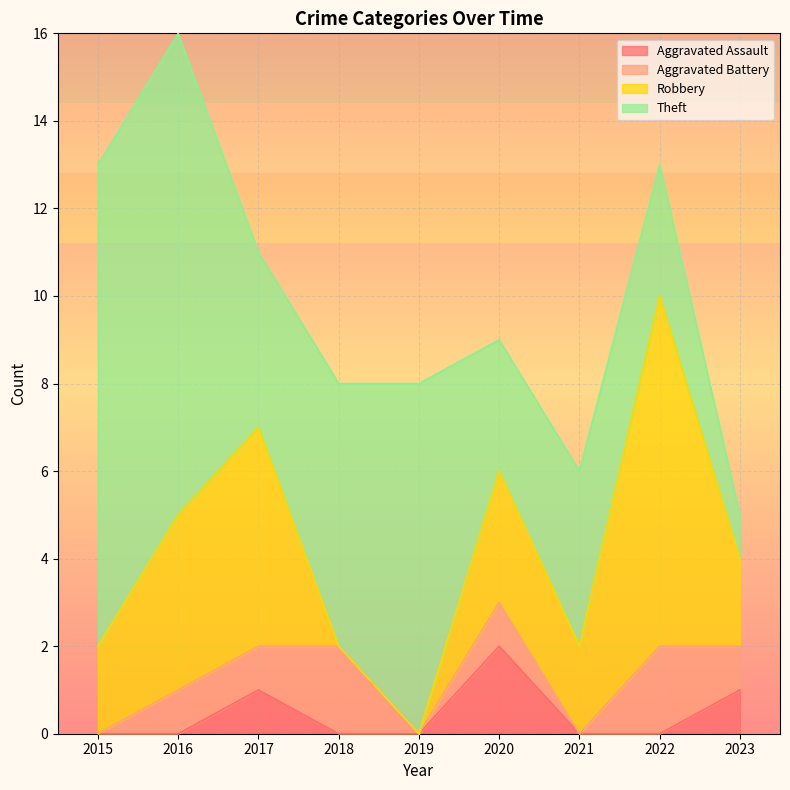

At which category is the sum across all series the highest?

2016